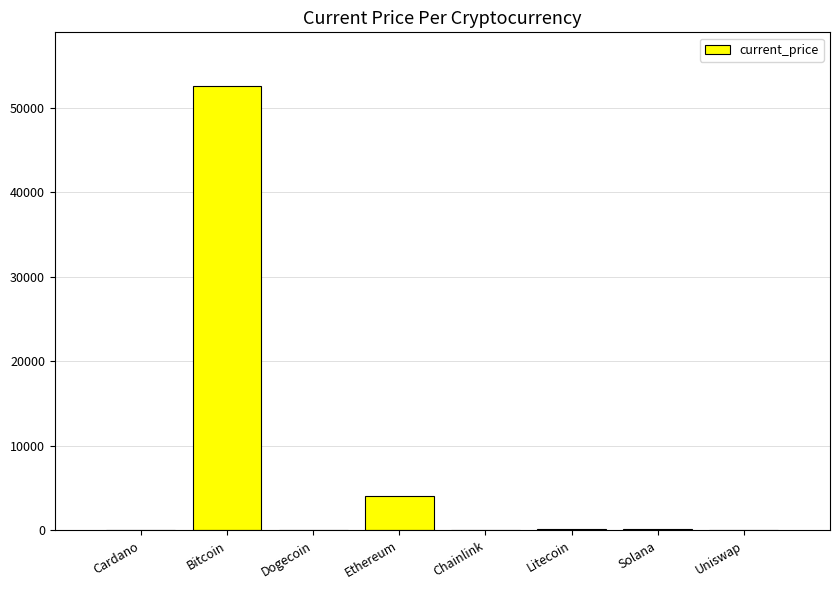

At which label is the value closest to 26295?

Ethereum